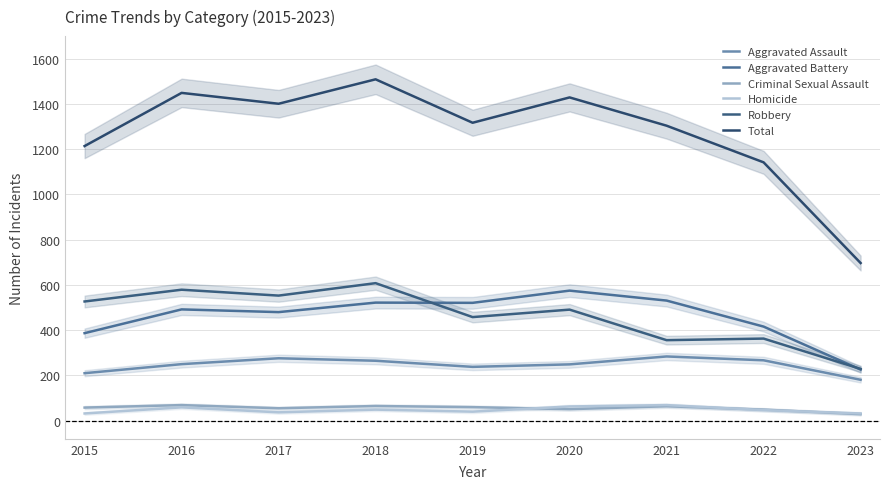

How many categories are shown in the chart?

9